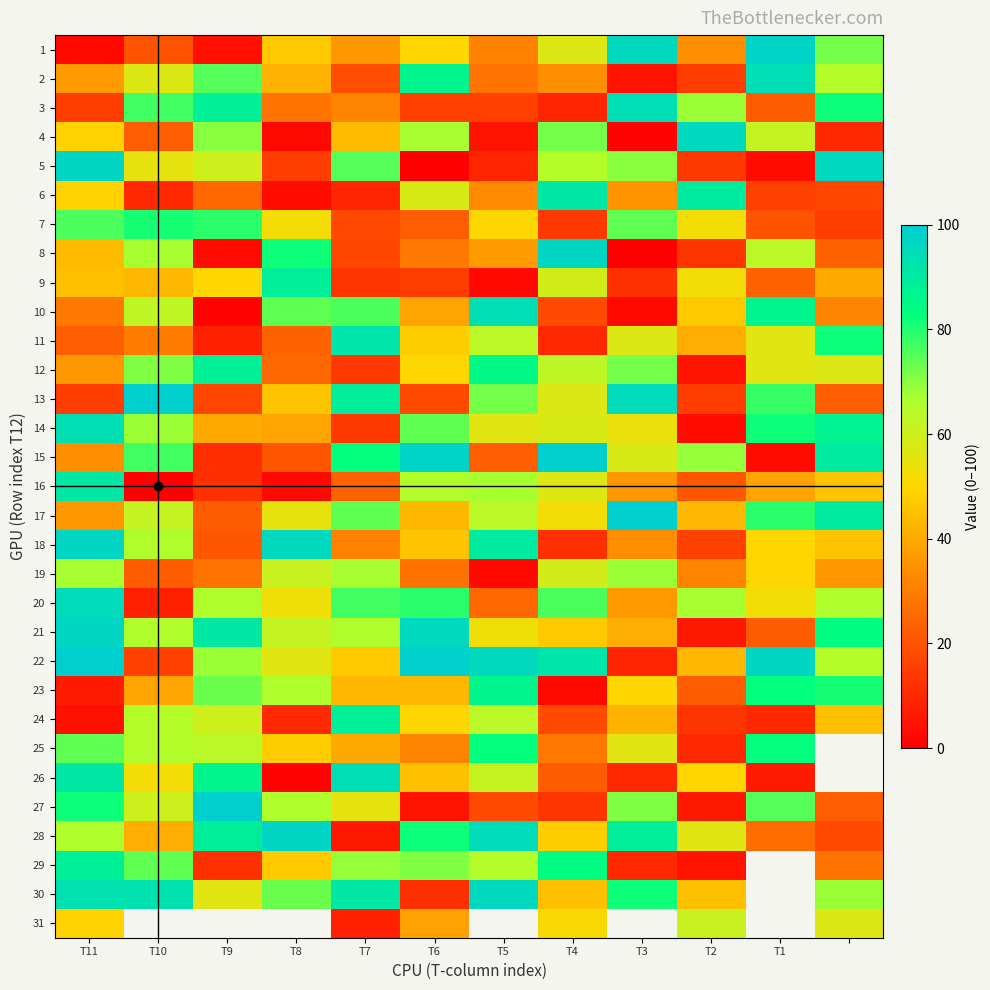

Where does the 22 series first go above 68?

T11